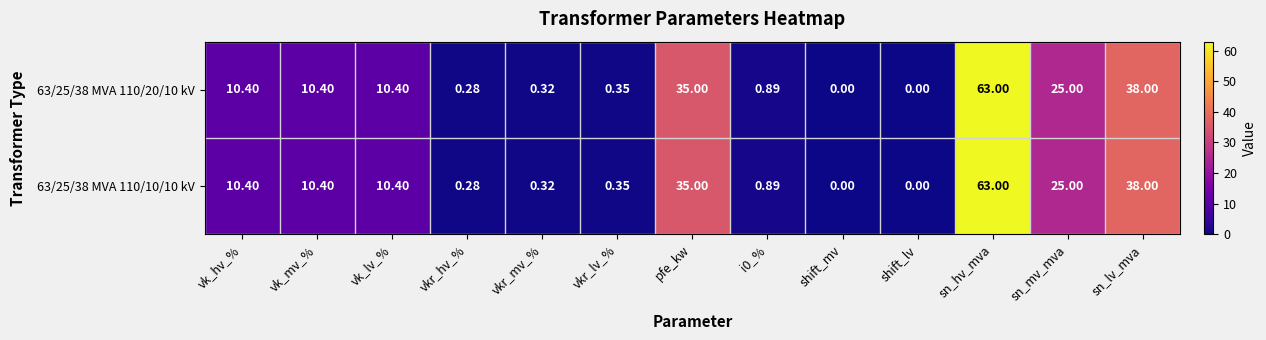

At which label does 63/25/38 MVA 110/10/10 kV first exceed 10?

vk_hv_%